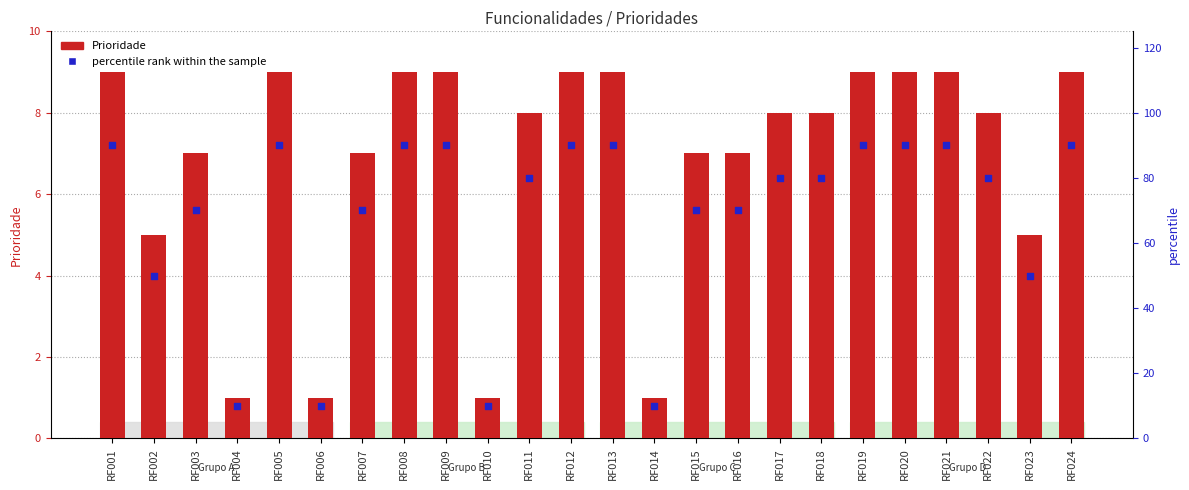

Which series has the largest total across all categories?

percentile rank within the sample